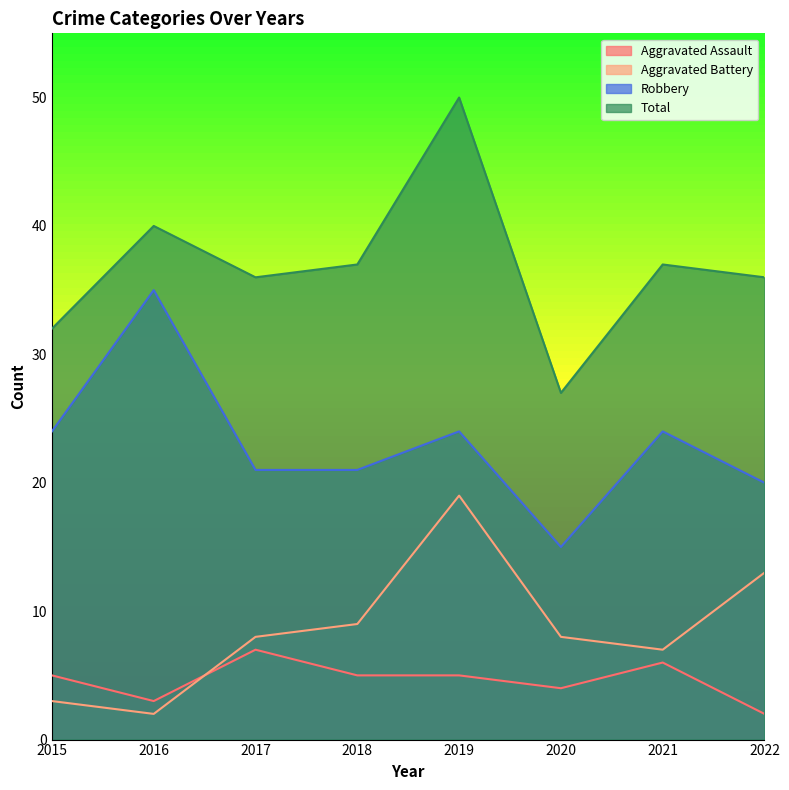

At which category is the sum across all series the highest?

2019